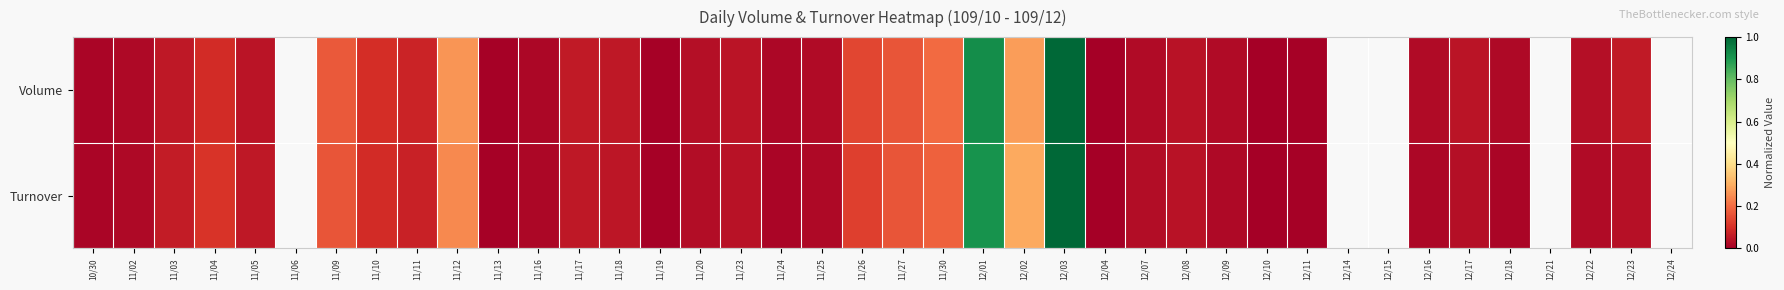

Is the value of Volume at 11/02 greater than the value of Turnover at 11/27?

No